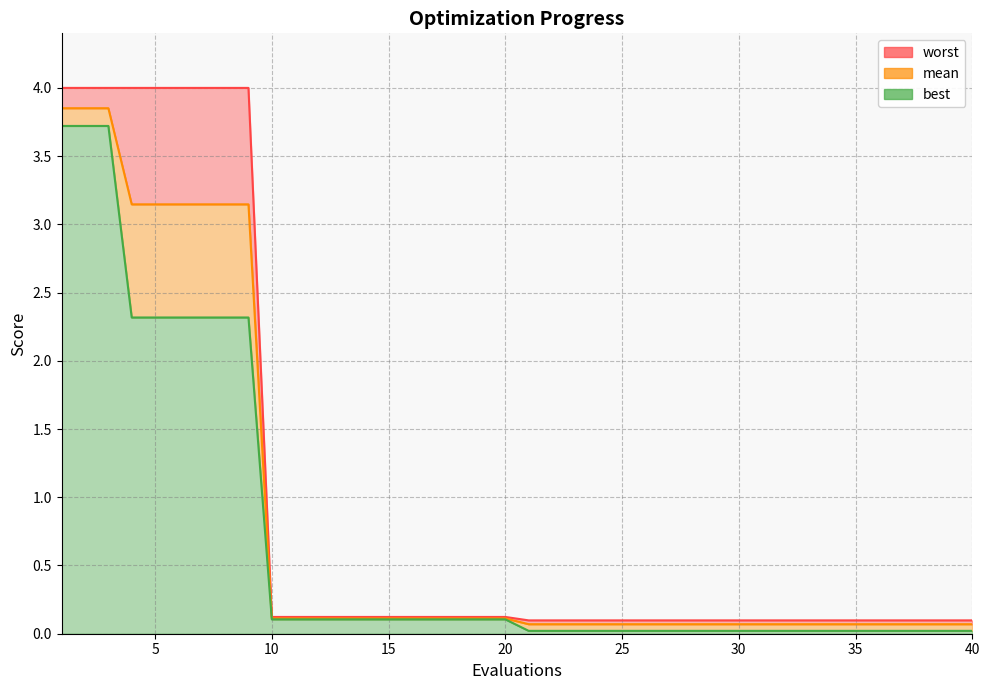

Between 26 and 37, which series saw the biggest shift?

mean